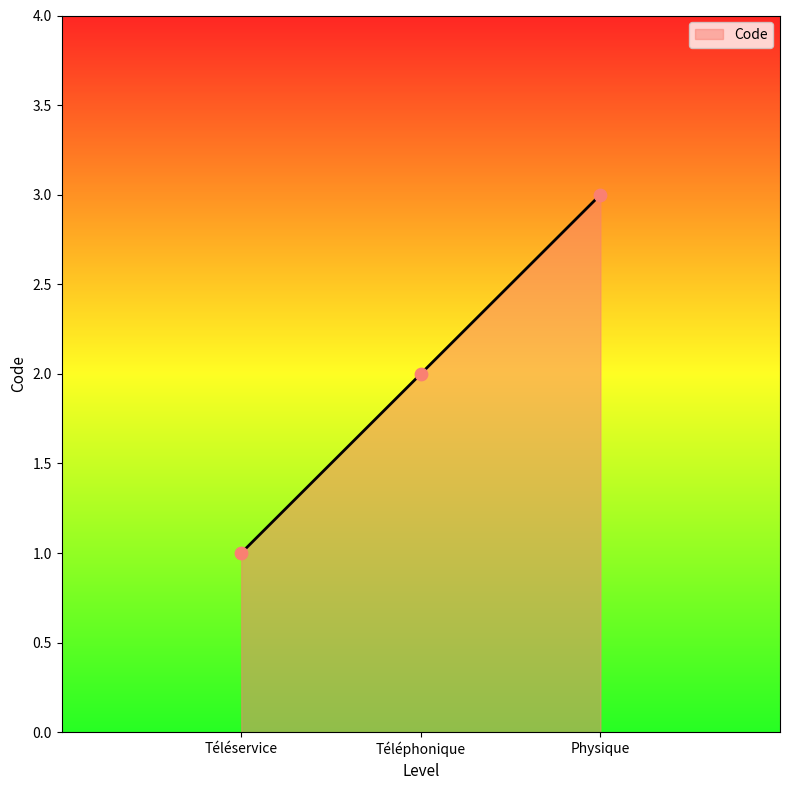

What is the change in value from Téléservice to Physique?

+2